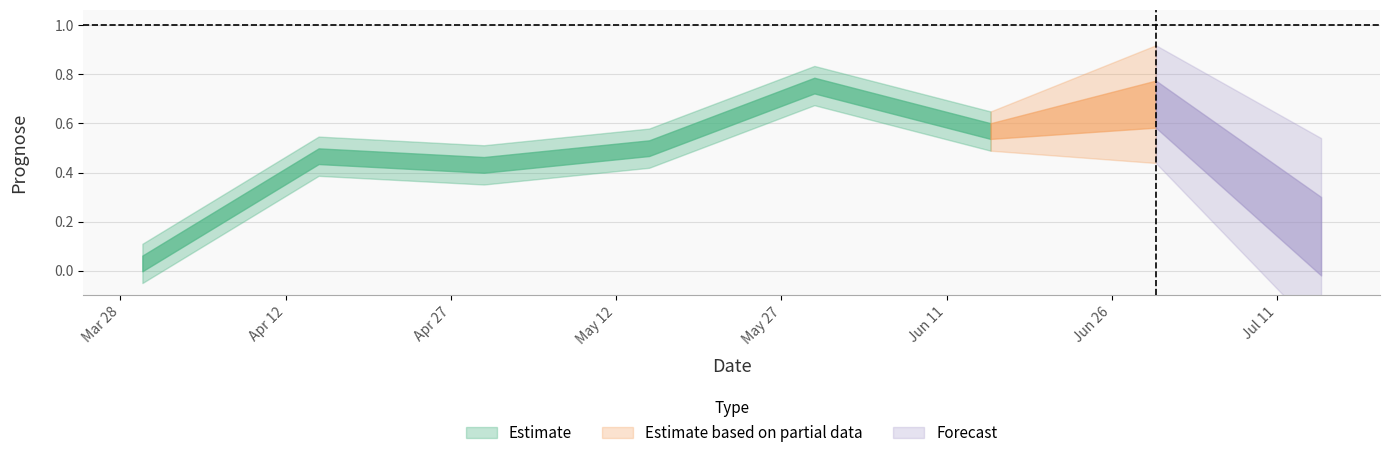

List the labels in order of value, smallest first.

2025-03-30, 2025-07-15, 2025-04-30, 2025-04-15, 2025-05-15, 2025-06-15, 2025-06-30, 2025-05-30